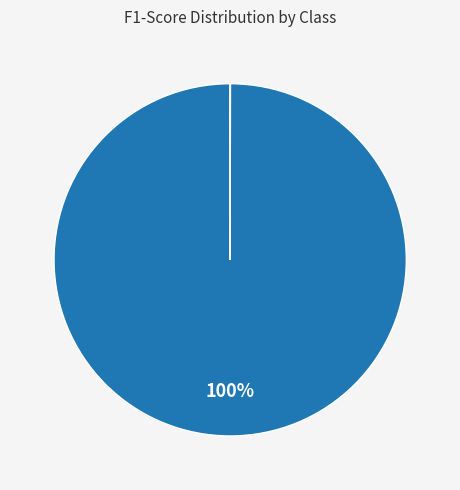

To the nearest percent, what is the average slice percentage?

50%